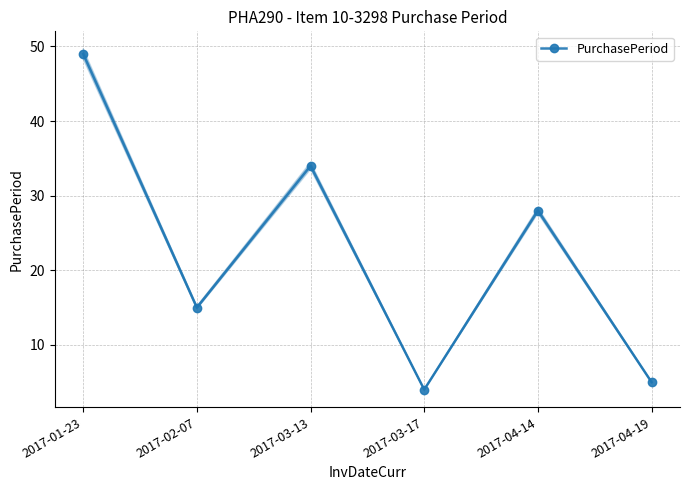

Rank the categories by value from highest to lowest.

2017-01-23, 2017-03-13, 2017-04-14, 2017-02-07, 2017-04-19, 2017-03-17